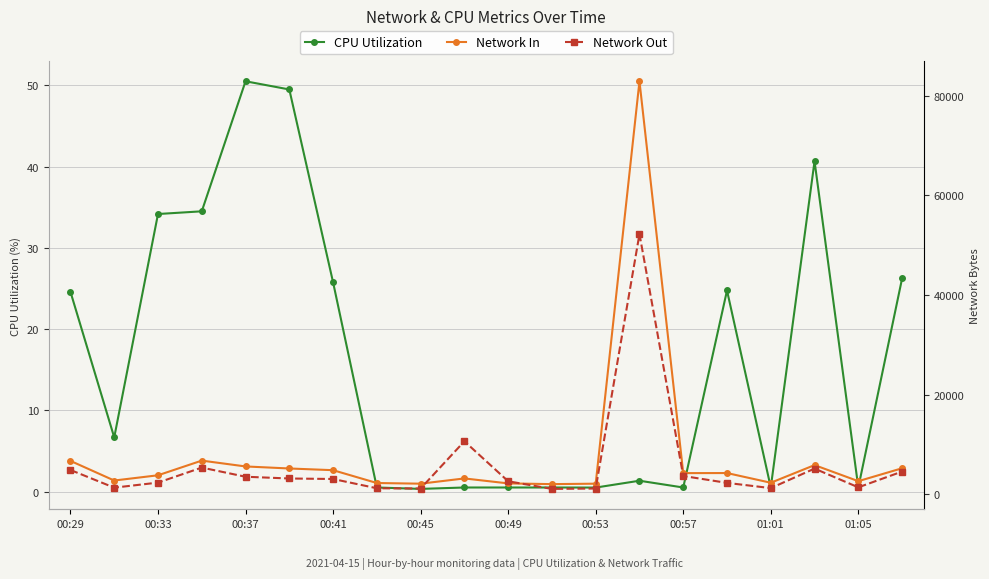

Which series has the largest total across all categories?

Network In